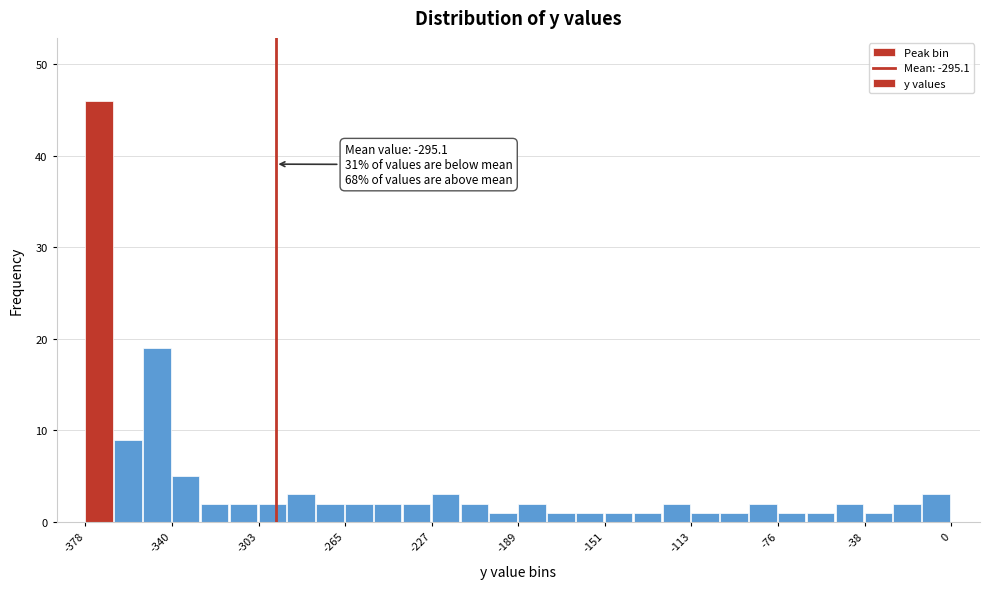

Read against the x-axis, roughly where is the centre of the tallest bar?

-370